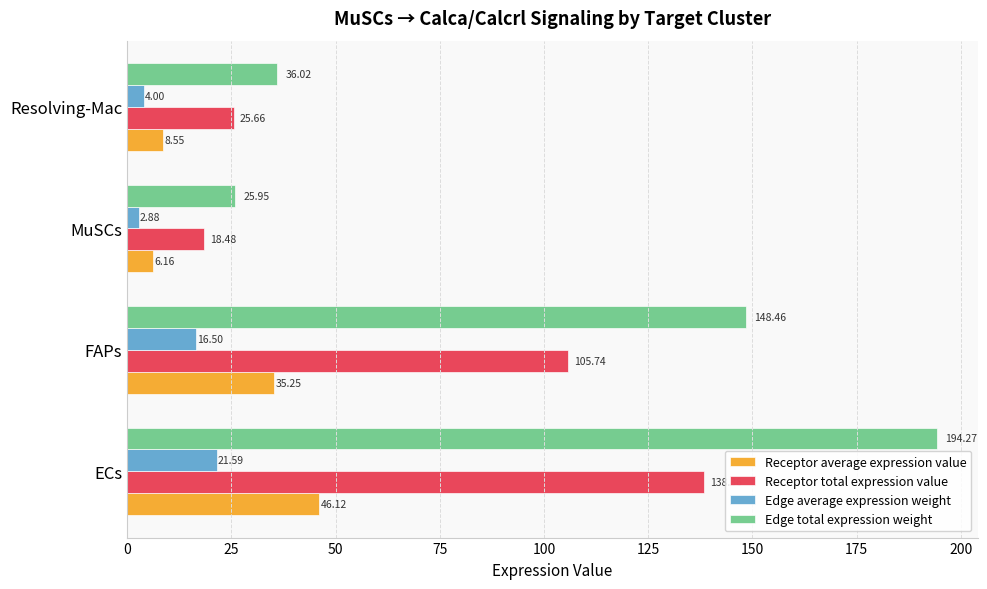

What is the difference between the Receptor average expression value values at FAPs and Resolving-Mac?

26.7